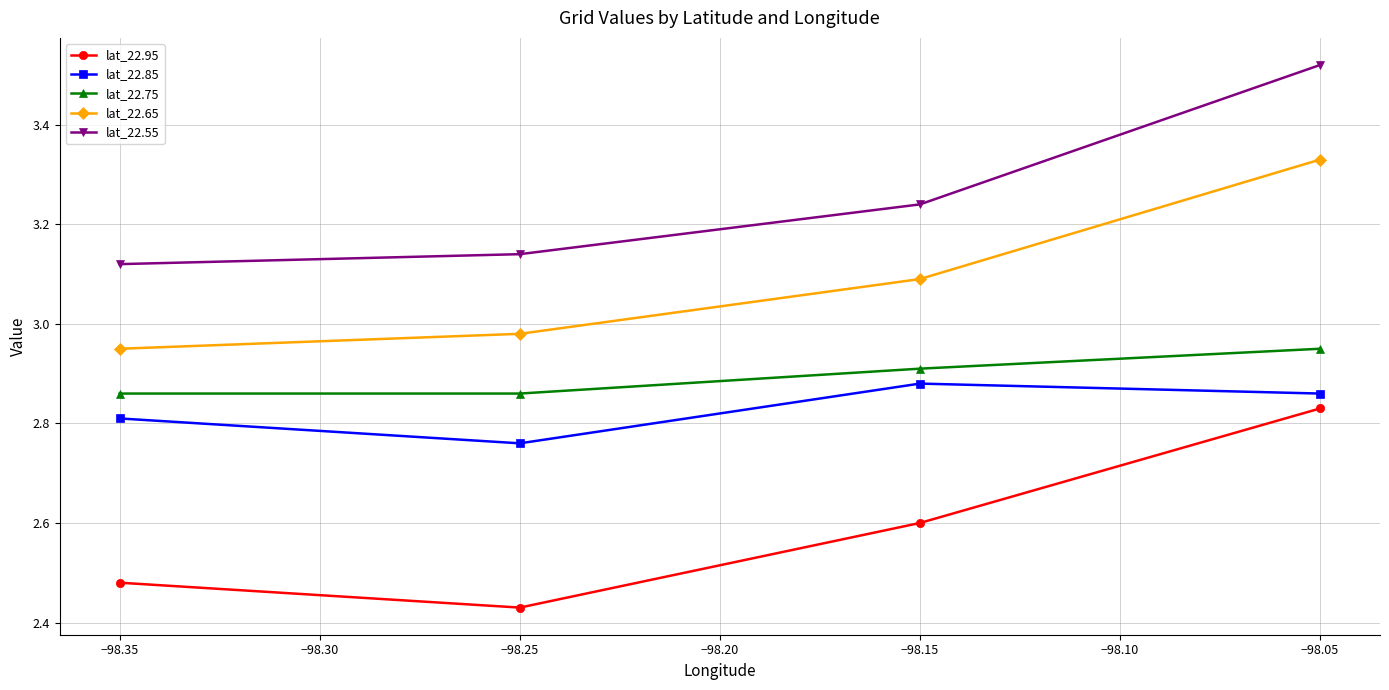

How many categories are shown in the chart?

4